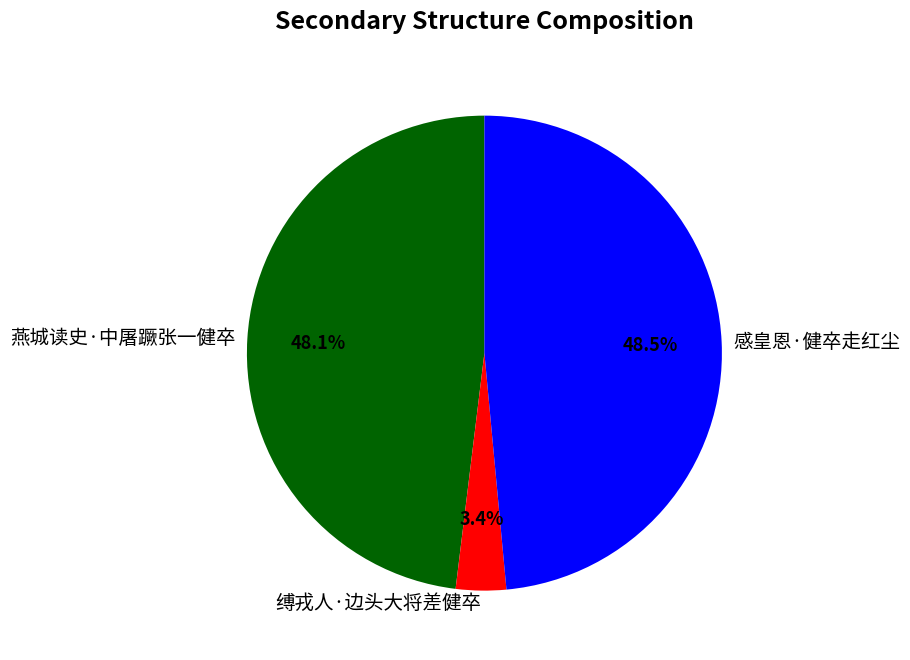

Which slice is the smallest?

缚戎人·边头大将差健卒